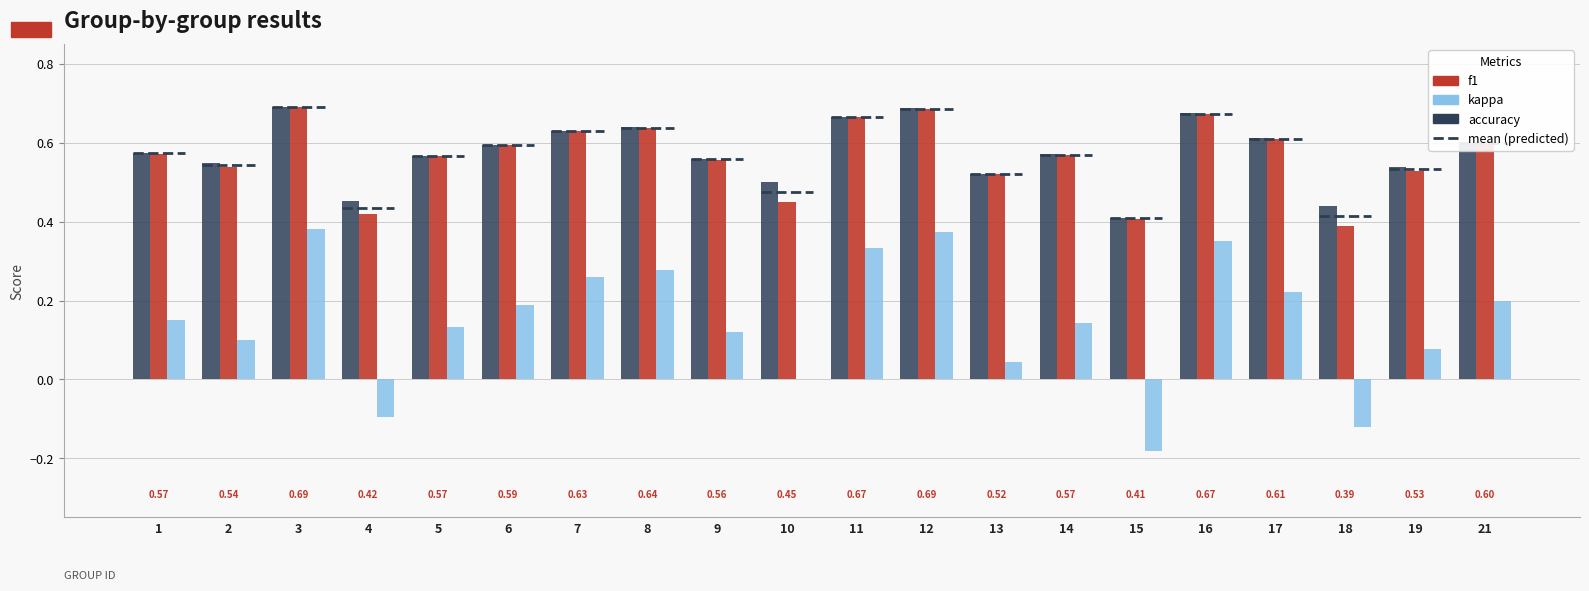

Is it true that kappa equals 0.2 at 21?

True